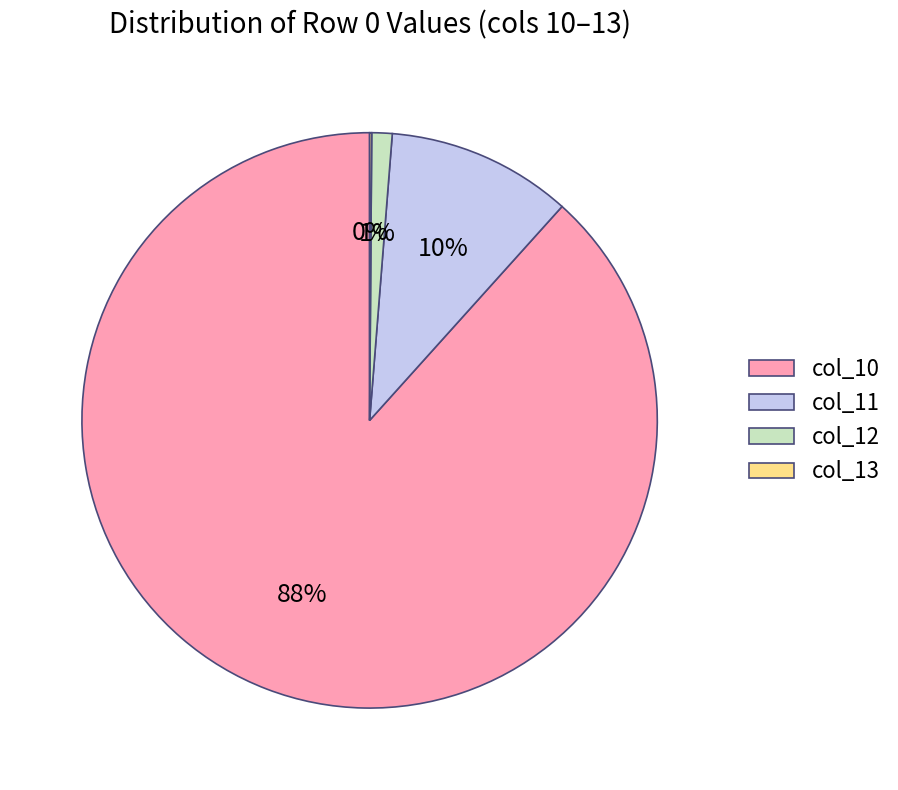

The col_12 slice represents 1% of the pie. True or false?

True